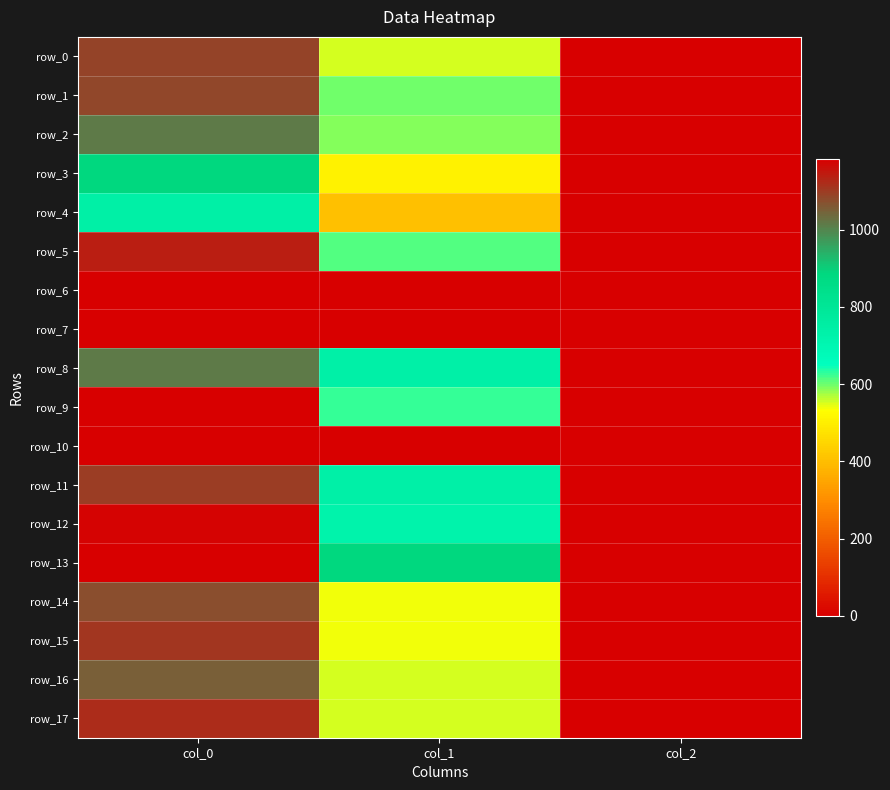

At how many categories does at least one series exceed 184?

2